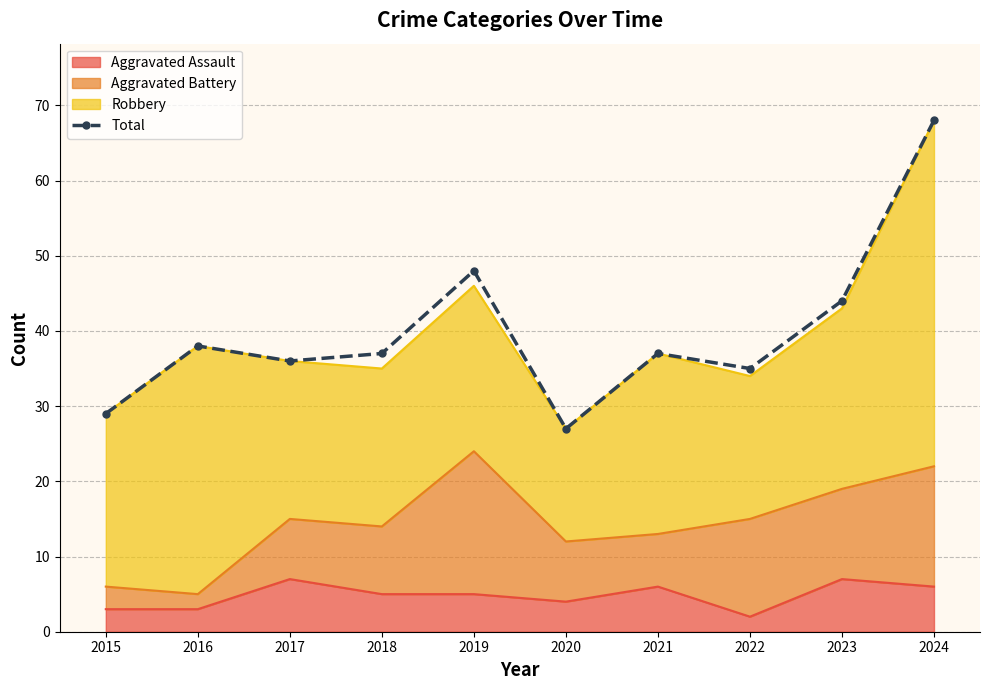

What is the average value?

40